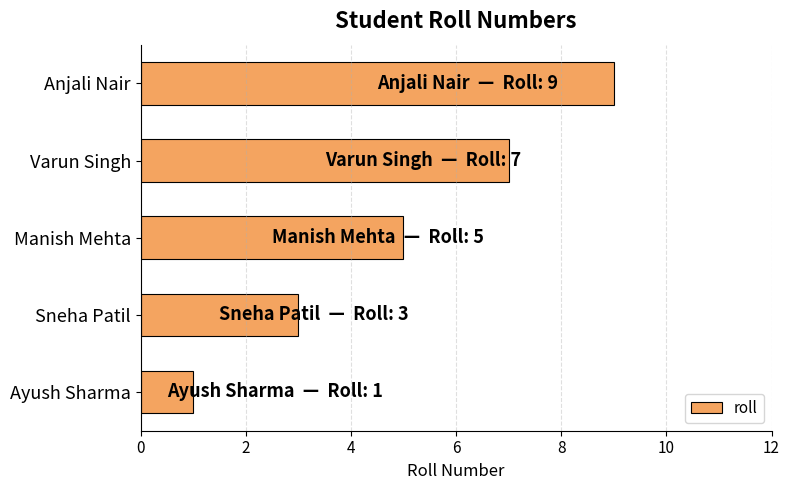

At which label is the value closest to 5?

Manish Mehta